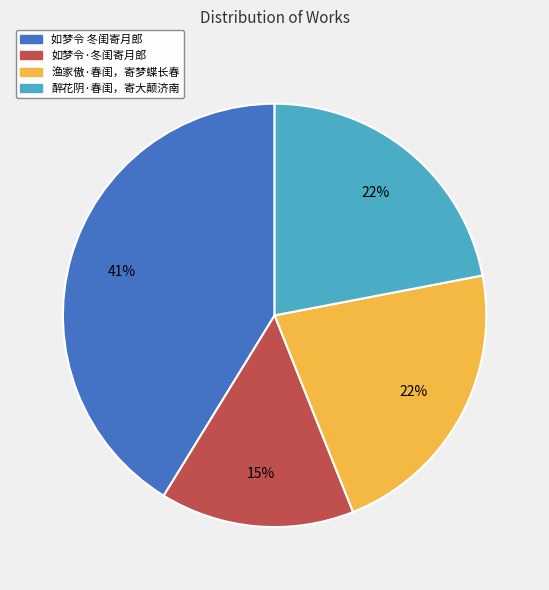

Is there any slice that represents more than half of the pie?

No